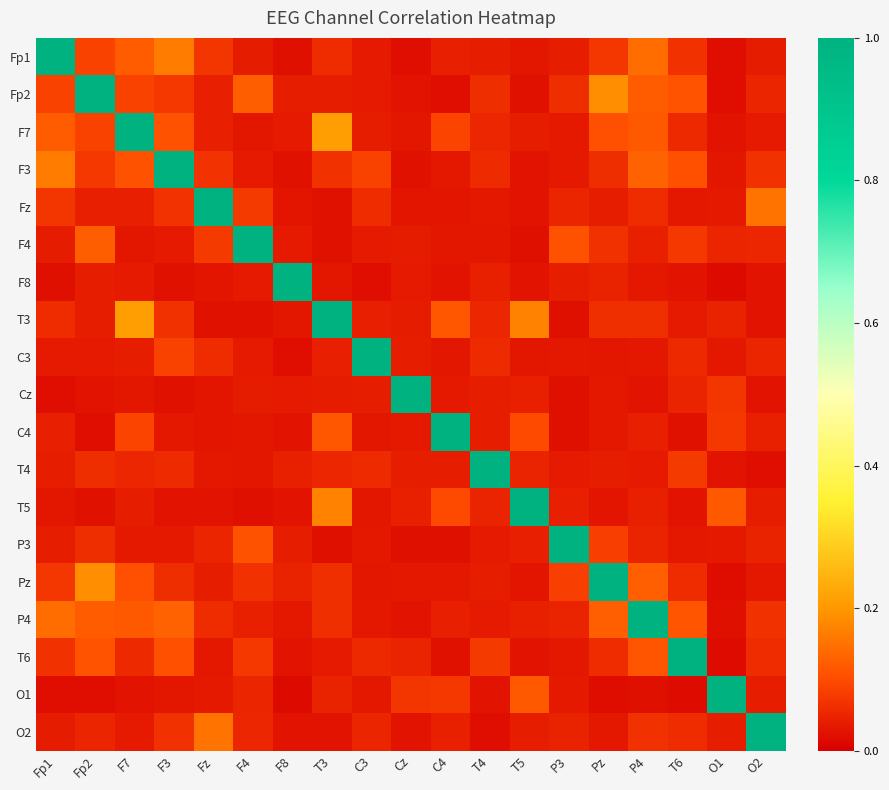

Between Cz and C4, which is larger?

C4